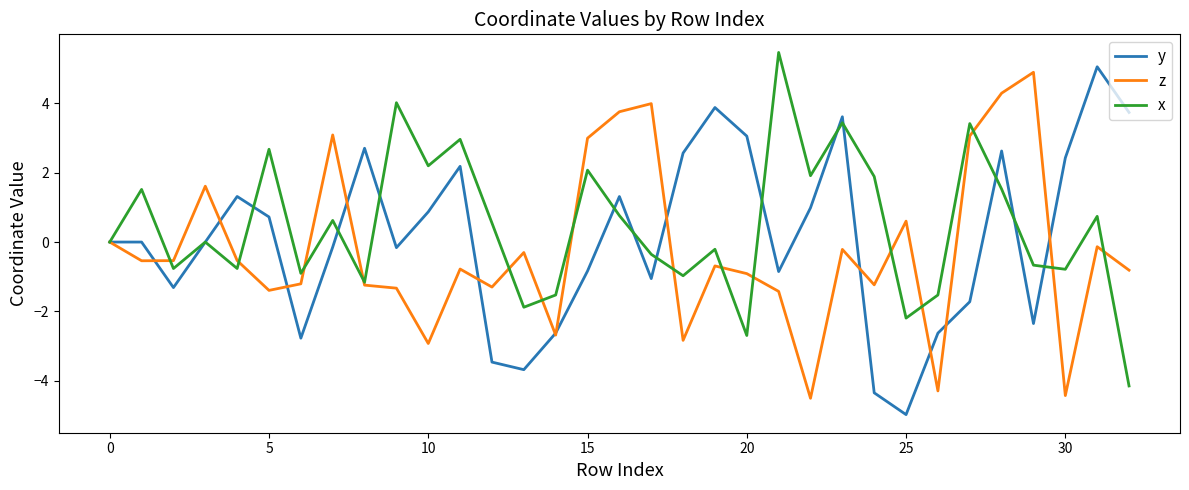

What is the lowest value of the y series?

-5.0